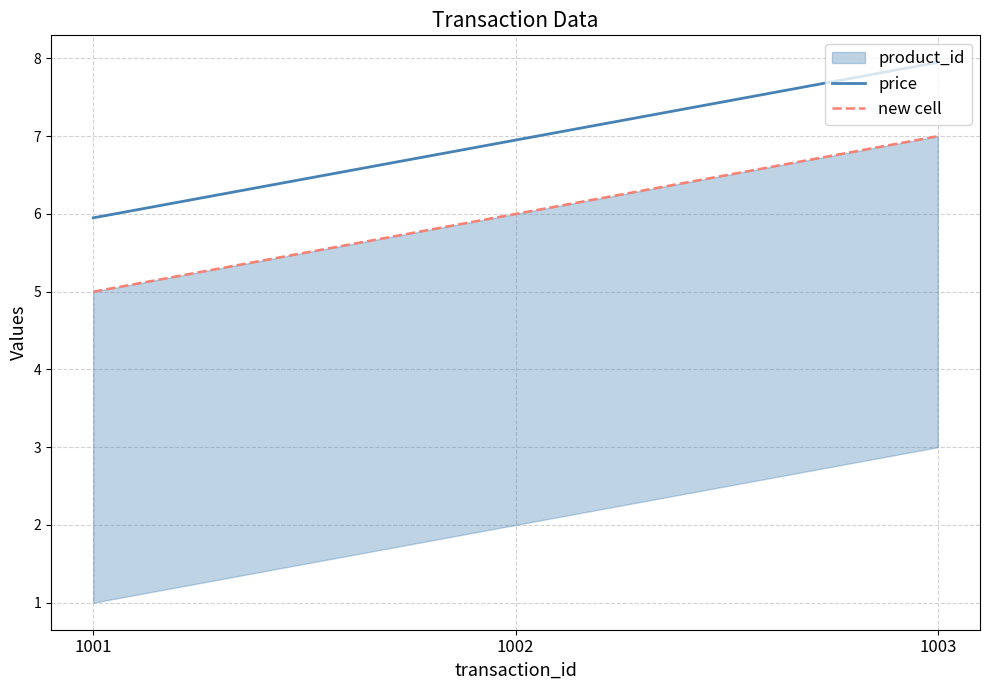

The value of price at 1002 is 7.0. True or false?

True